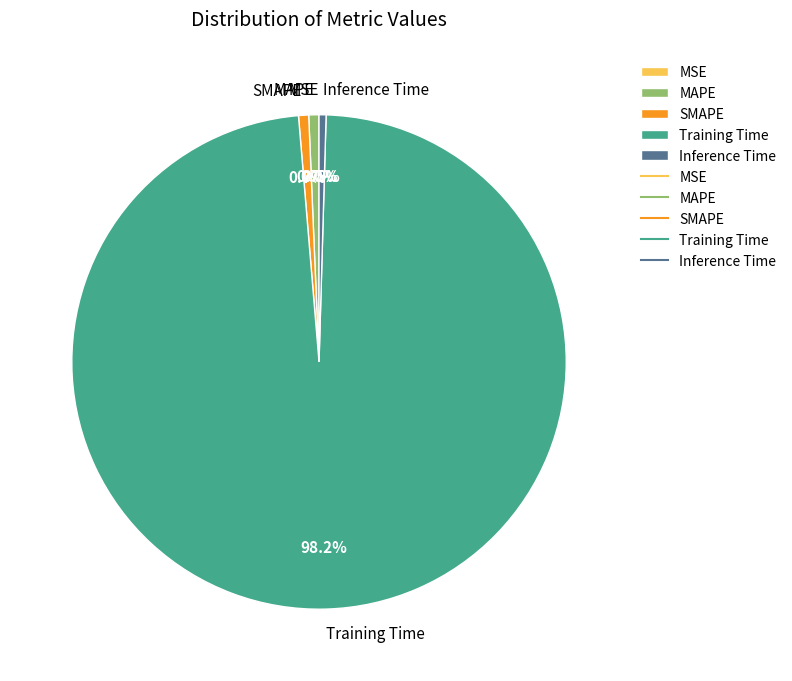

What percentage is NOT represented by SMAPE?

99.3%